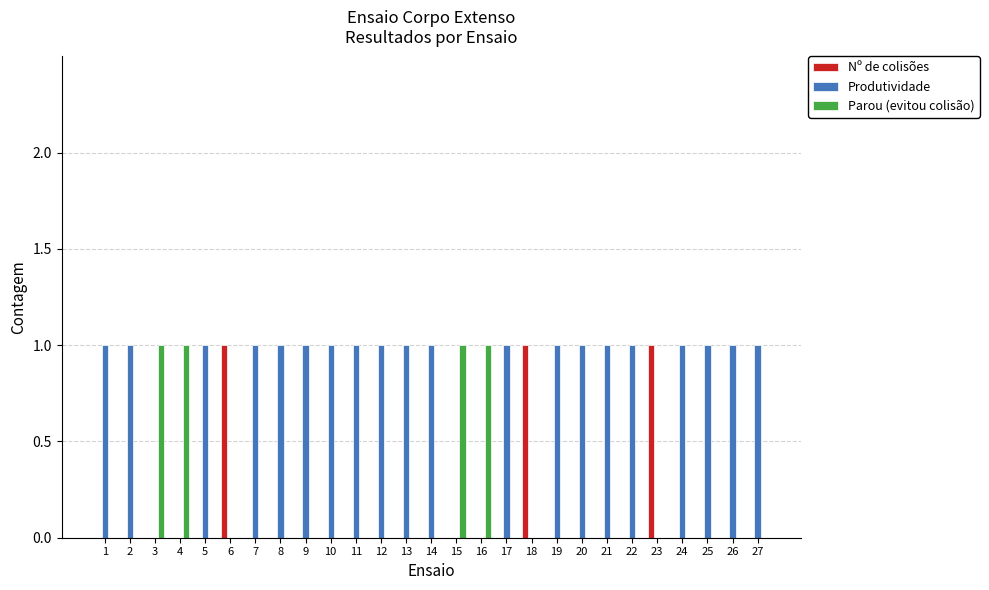

How many data points does each series have?

27